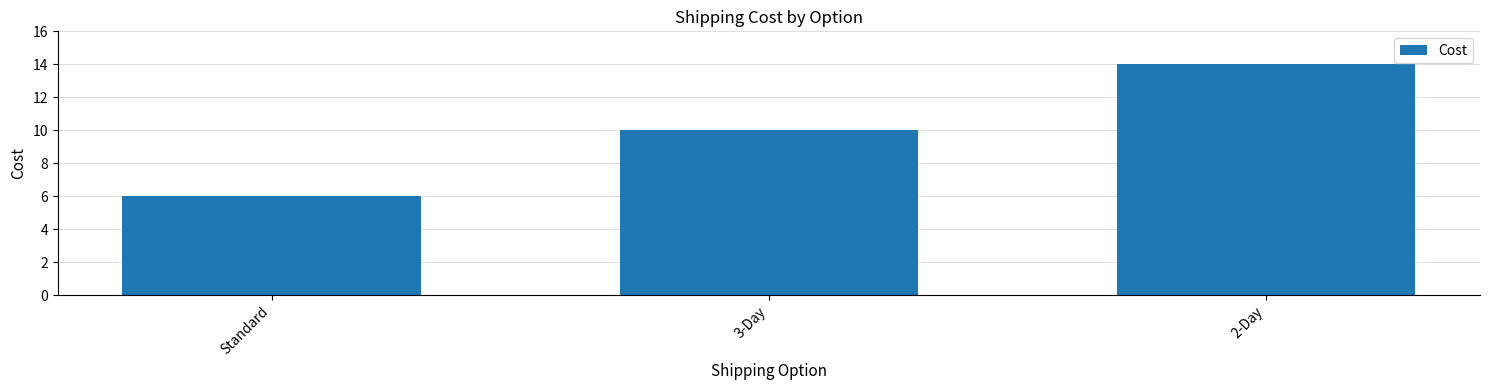

Count the number of values greater than 9.

2